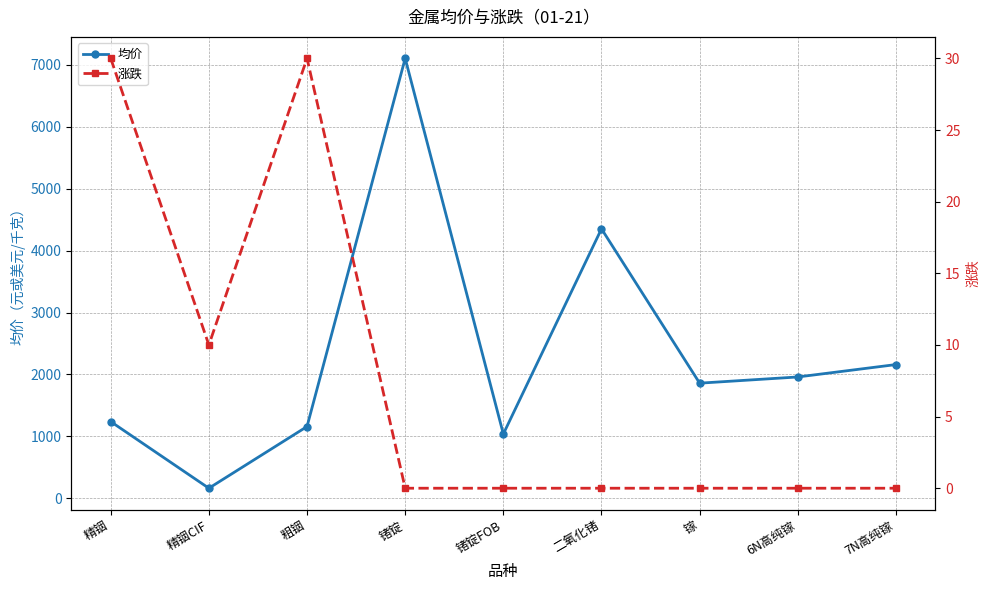

At which label does 均价 reach its minimum?

精铟CIF